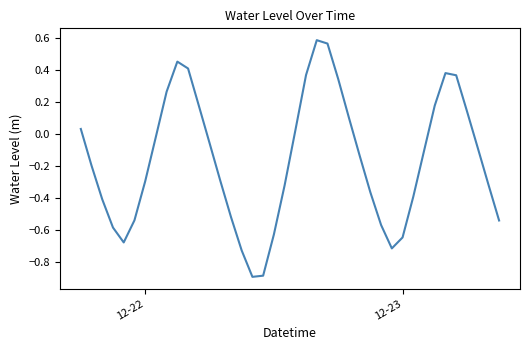

How many lines are shown in the chart?

1